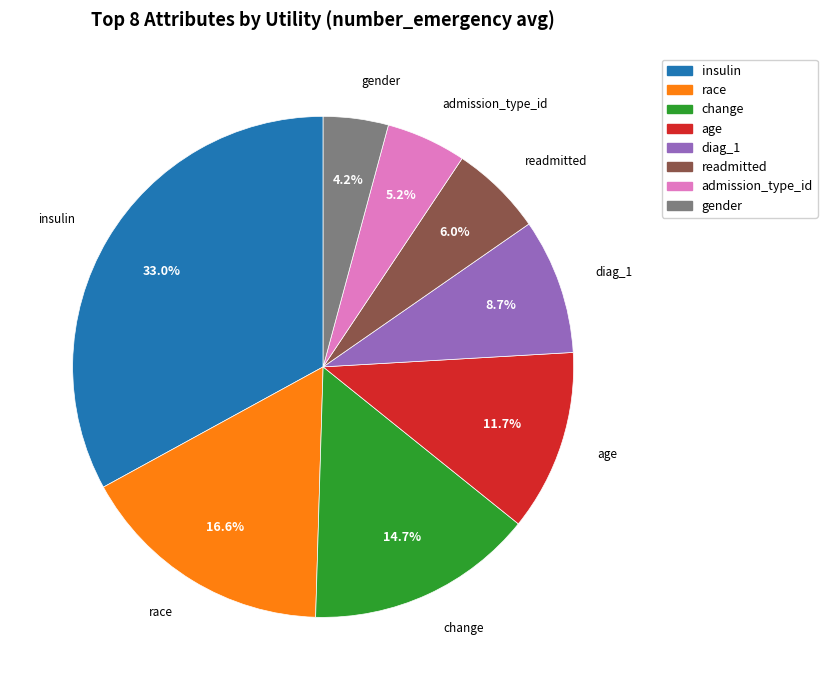

To the nearest percent, what portion does diag_1 represent?

9%